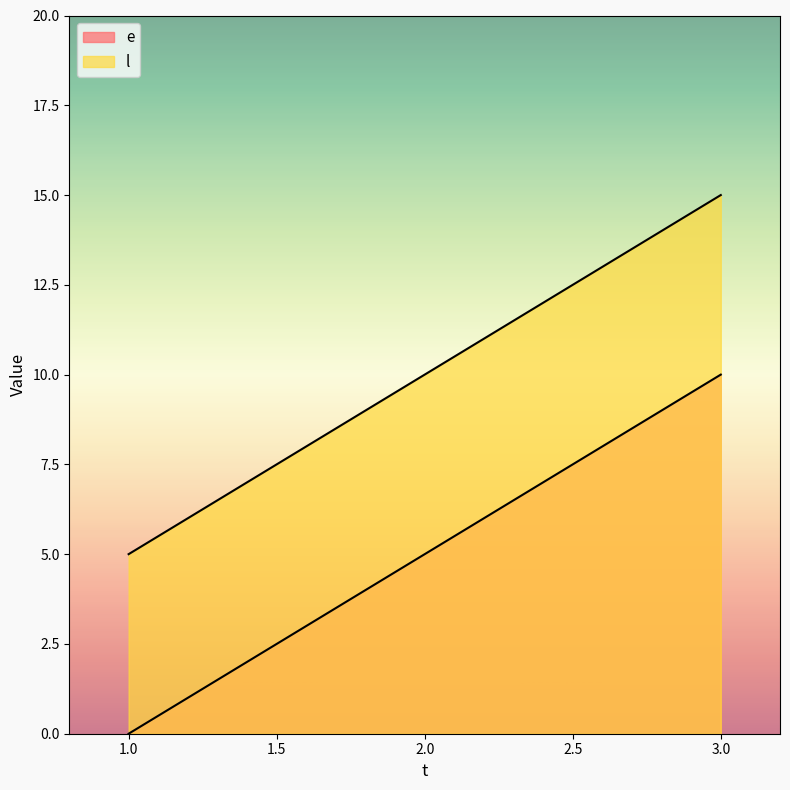

How many lines are shown in the chart?

2